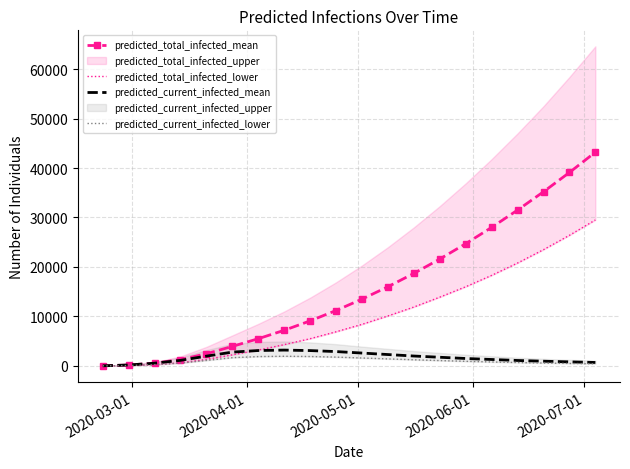

How many categories are shown in the chart?

20